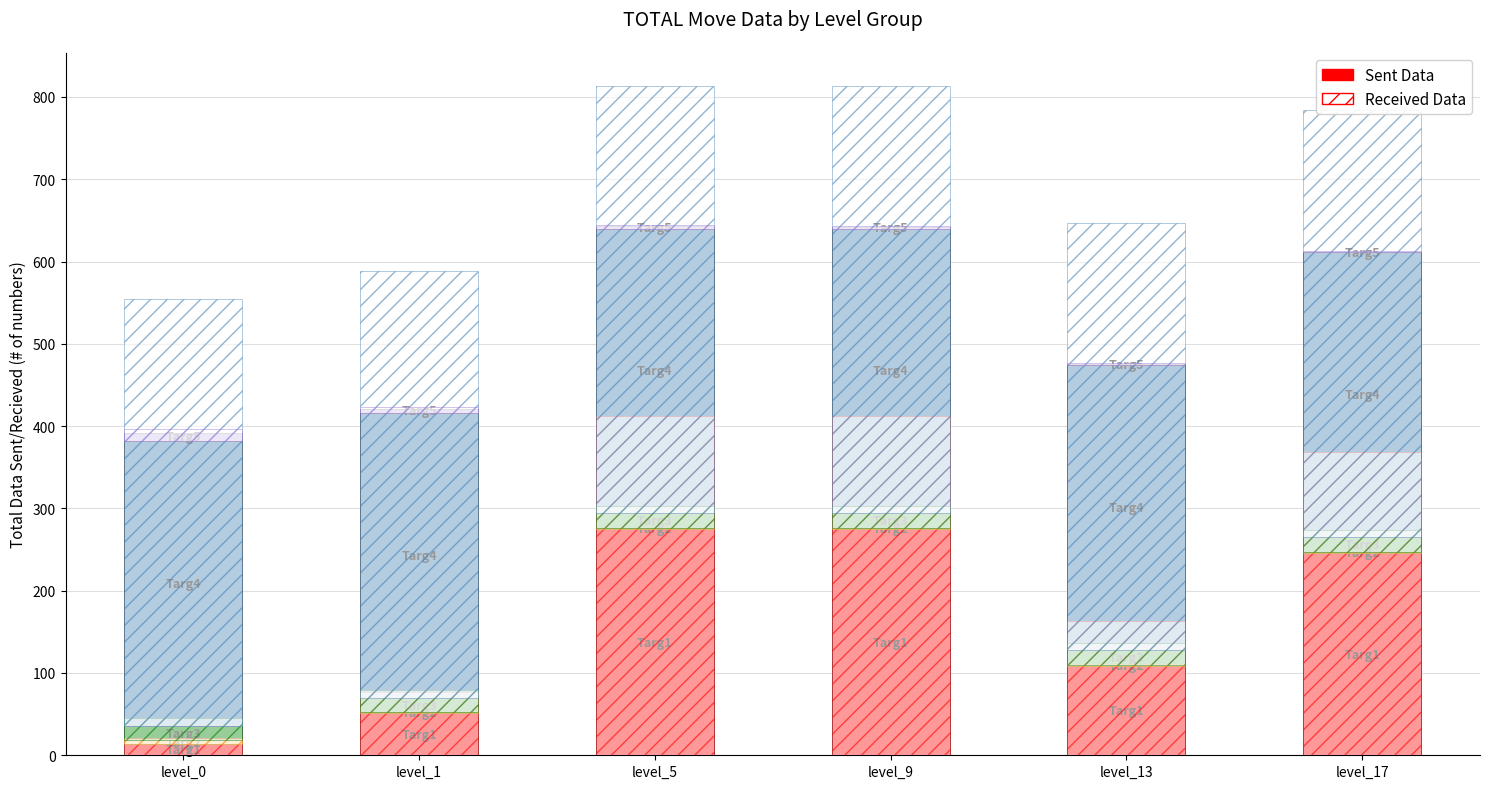

What is the change in value from level_13 to level_17?

+137